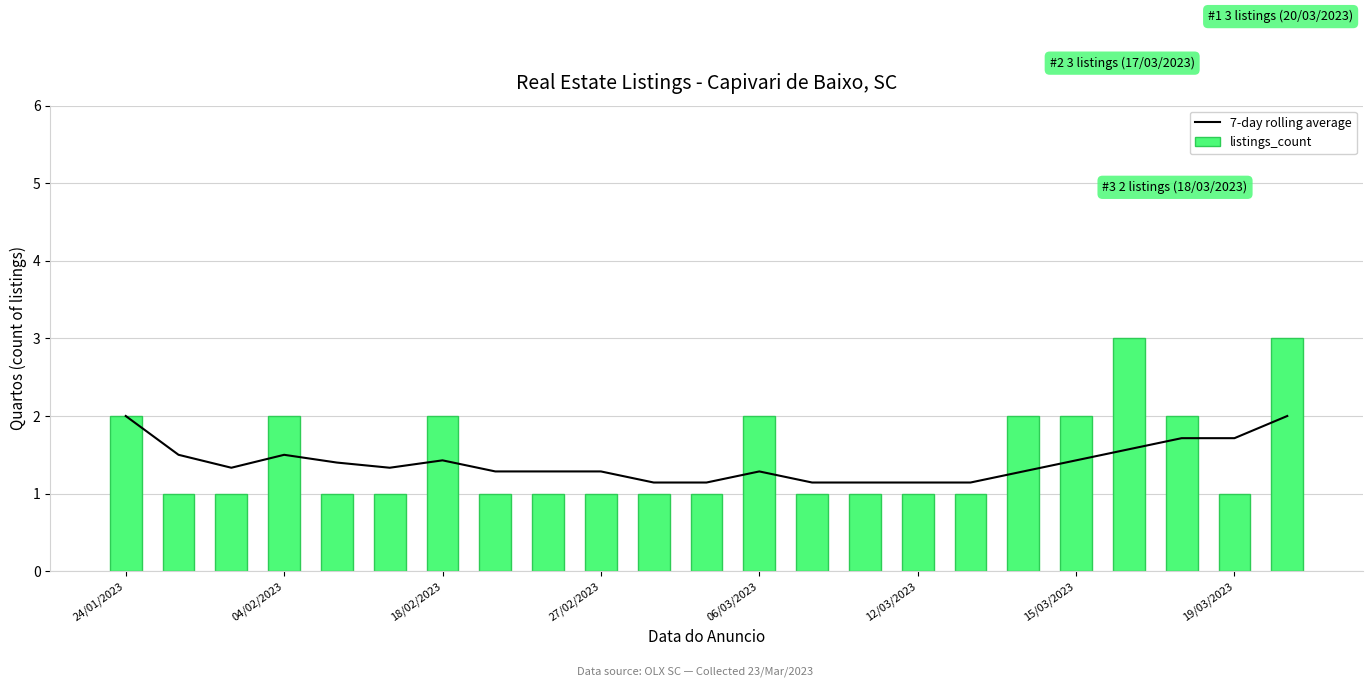

What is the approximate value of listings_count at 06/03/2023?

2